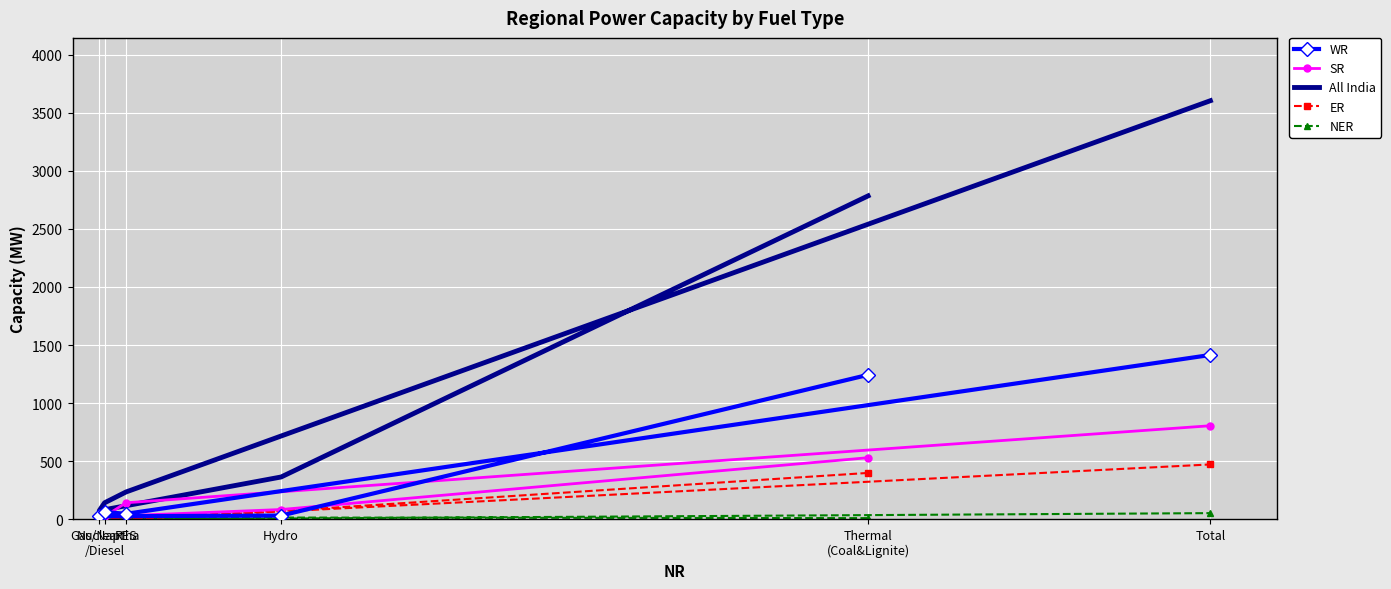

The value of All India at Nuclear is 132. True or false?

False